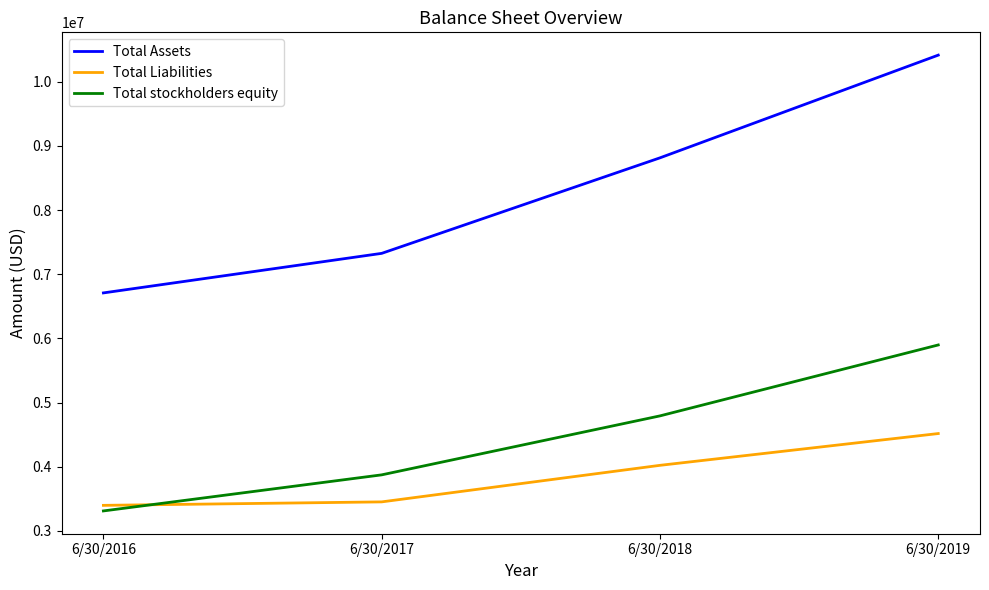

Which series has the widest spread of values?

Total Assets